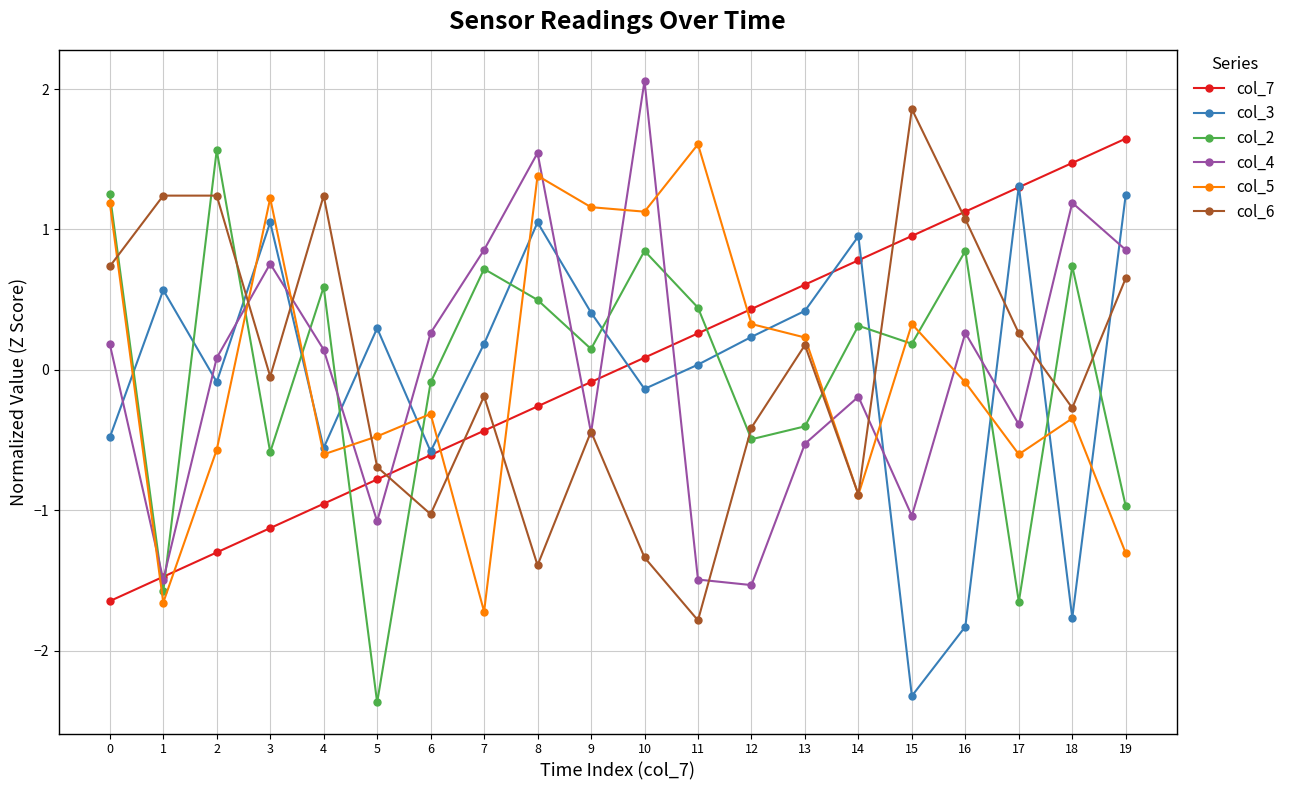

What is the spread (max minus min) of values at 7?

2.6